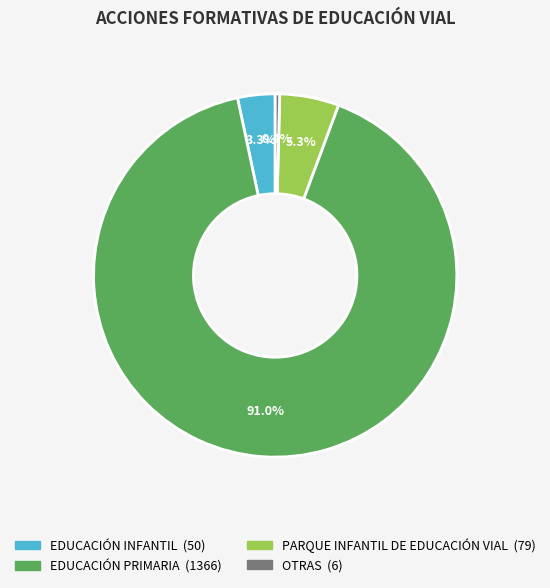

Which category has the smallest portion of the pie?

OTRAS